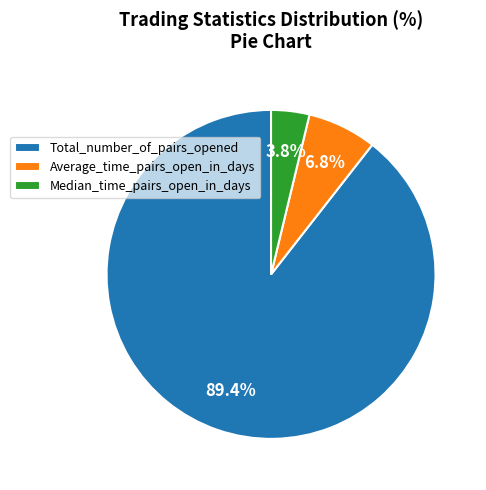

Do Average_time_pairs_open_in_days and Median_time_pairs_open_in_days together represent more than half of the pie?

No